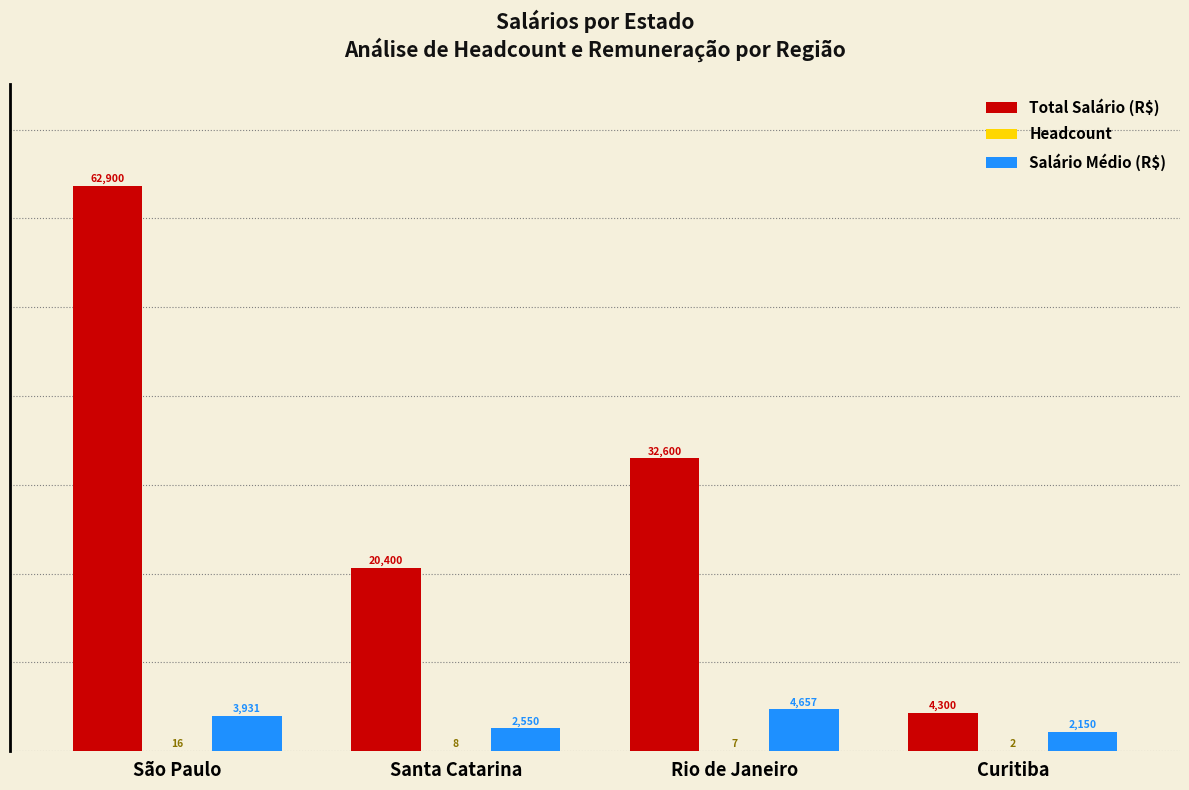

Which series changed the most between São Paulo and Santa Catarina?

Total Salário (R$)